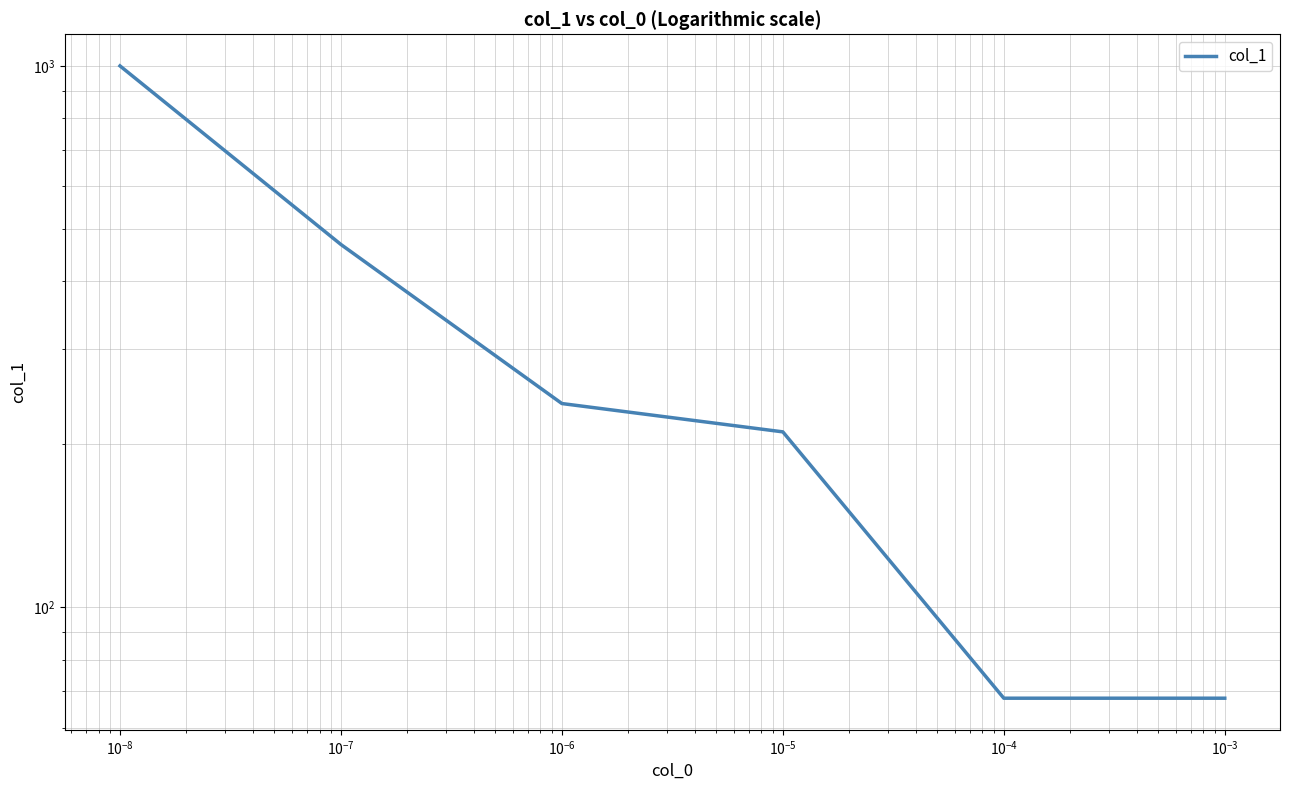

Does the chart have visible grid lines?

Yes